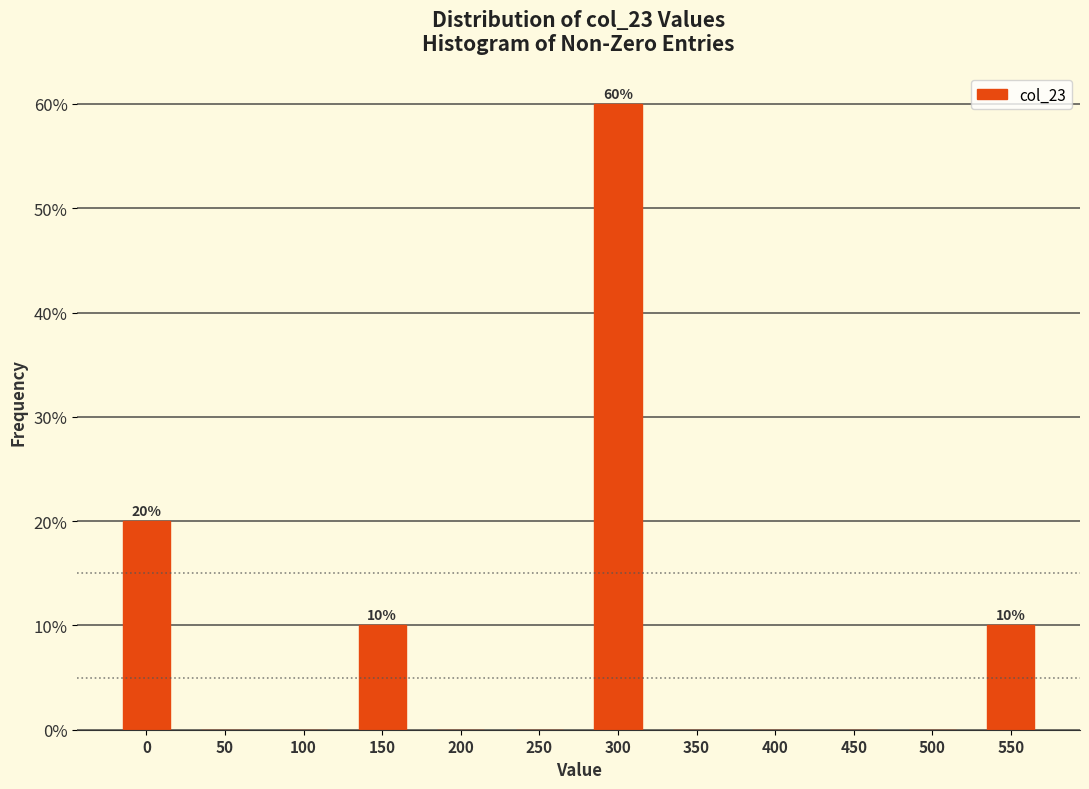

Reading left to right, extract all data points from this chart.

0=20	50=0	100=0	150=10	200=0	250=0	300=60	350=0	400=0	450=0	500=0	550=10